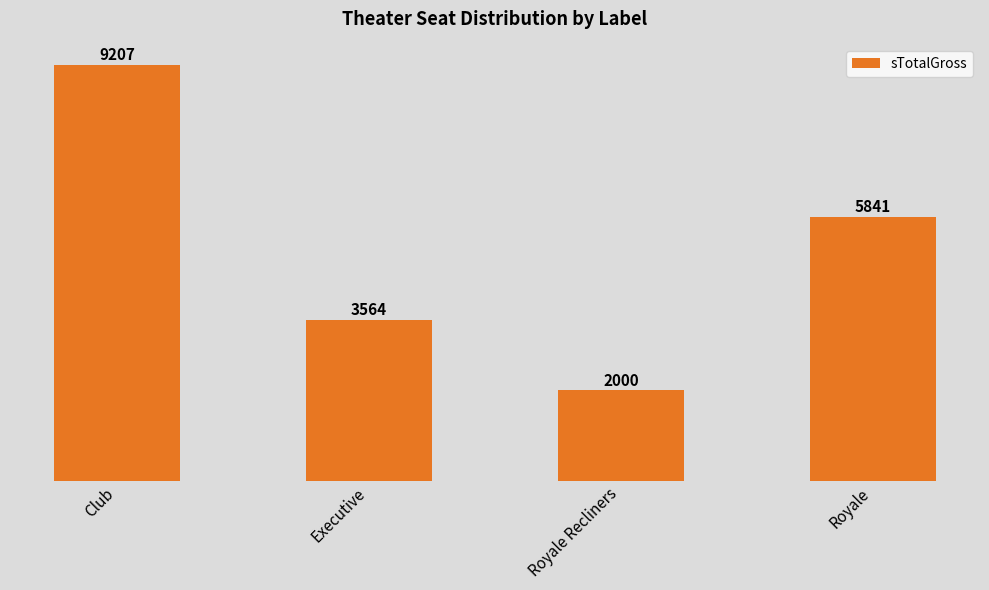

Does the chart contain any negative values?

No